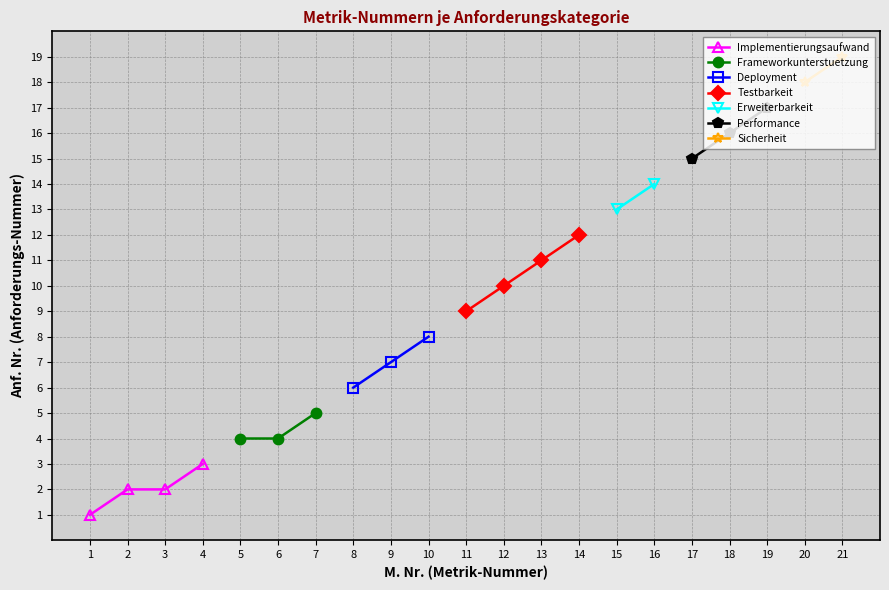

True or false: Implementierungsaufwand has a value of 2 at 3.

True